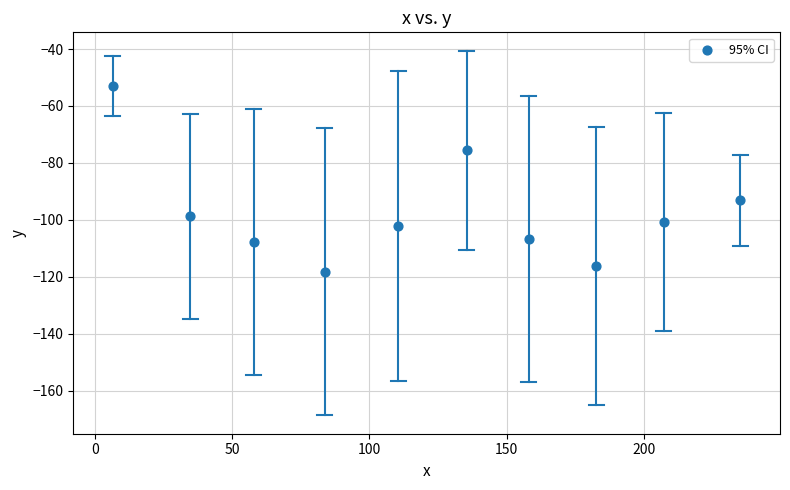

What is the average X value?

121.1